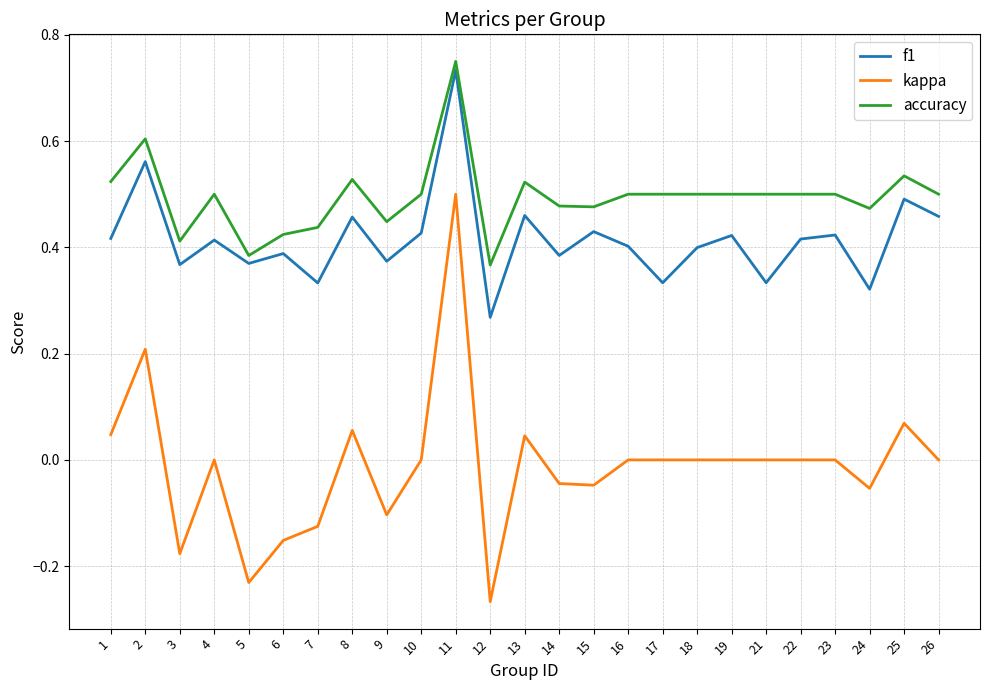

Is it true that f1 equals 0.4 at 23?

True